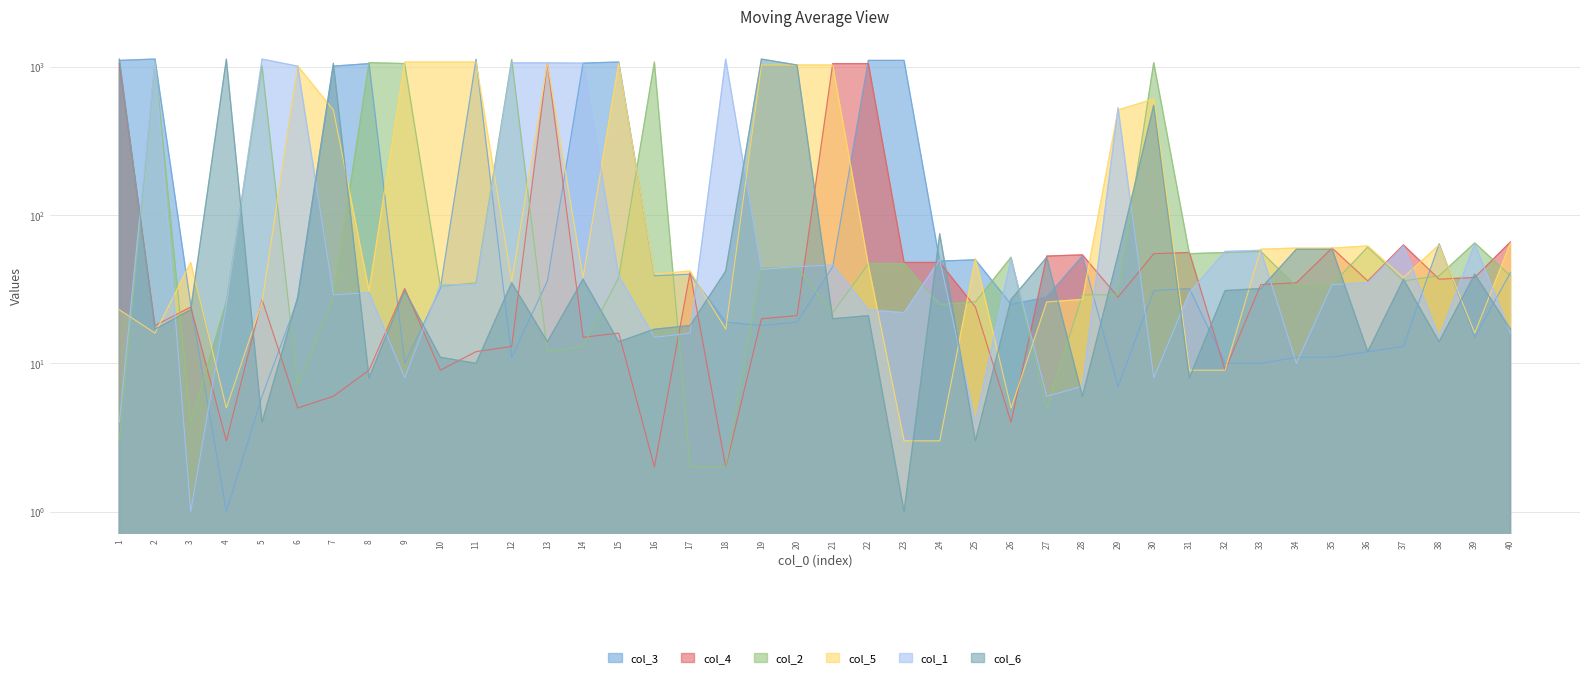

How many values in the col_6 series are below 28?

20